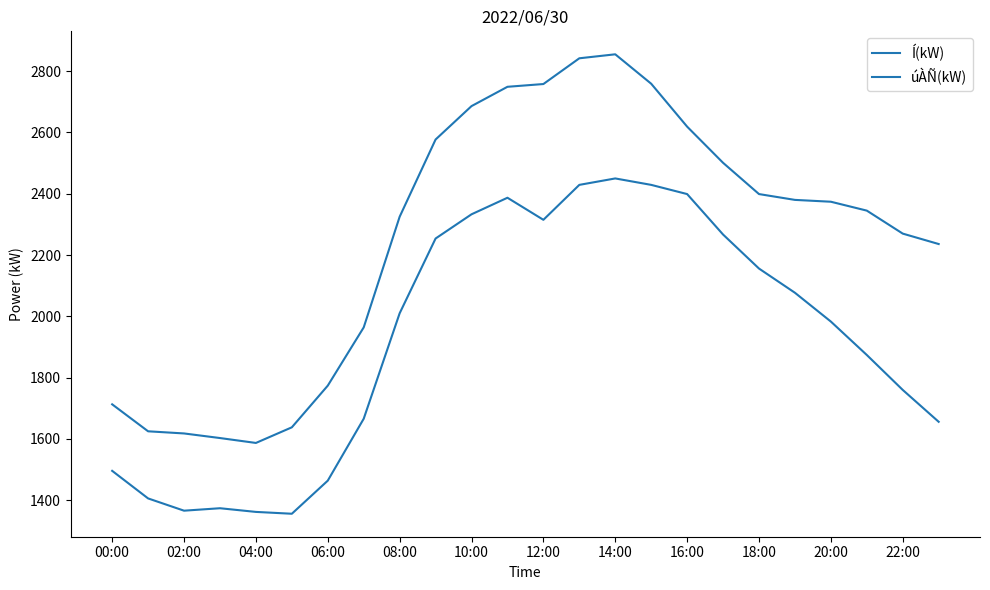

Does the chart display data point markers on the line(s)?

No